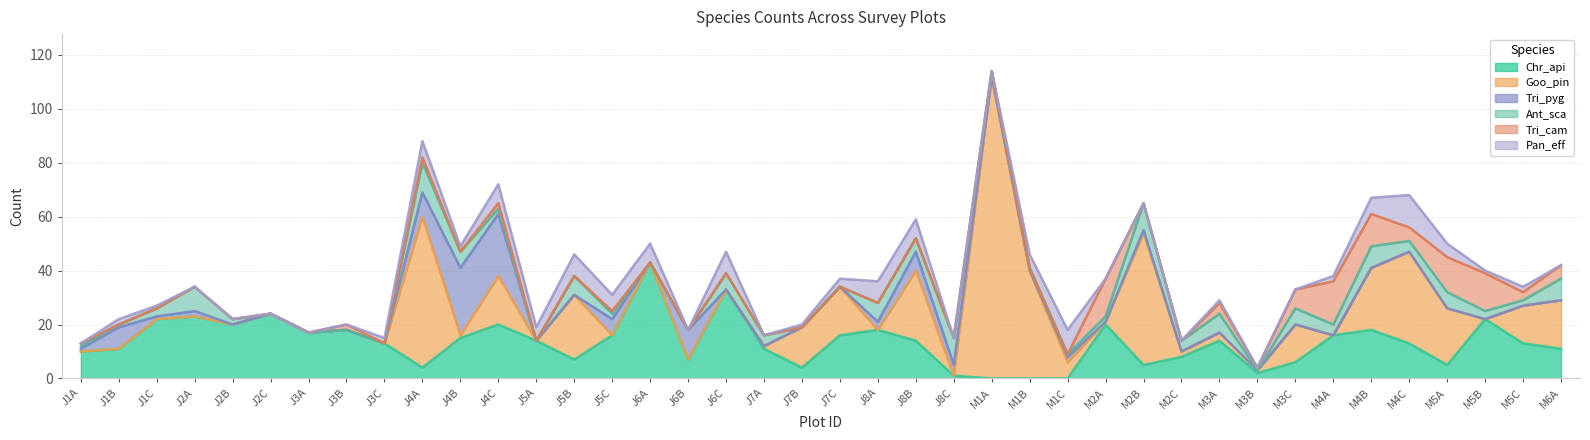

How many values in the Pan_eff series are below 2?

20